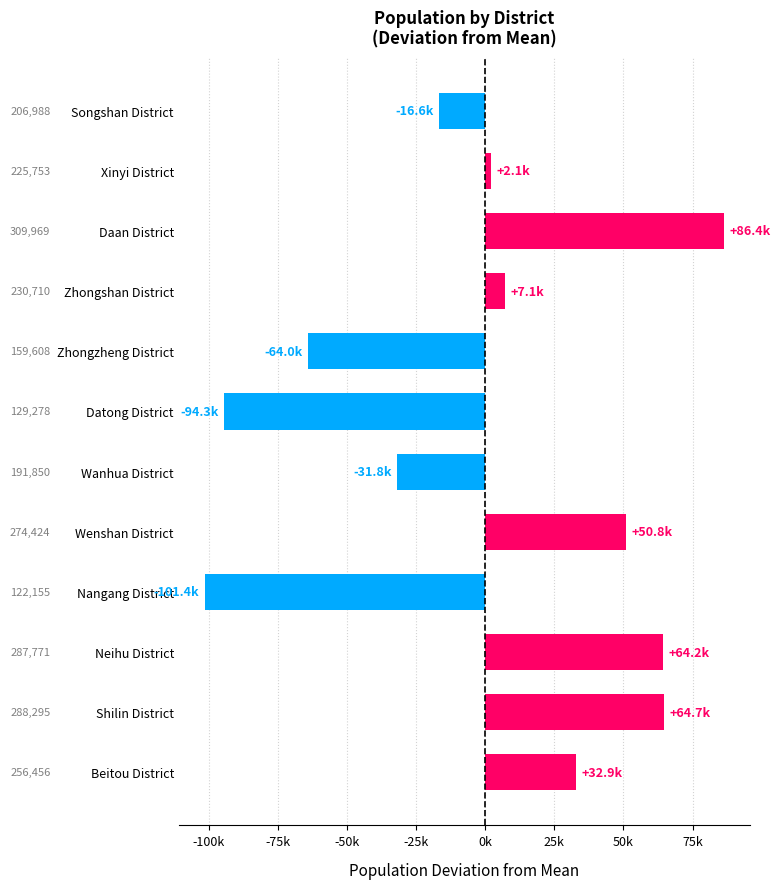

Does the chart contain any negative values?

Yes